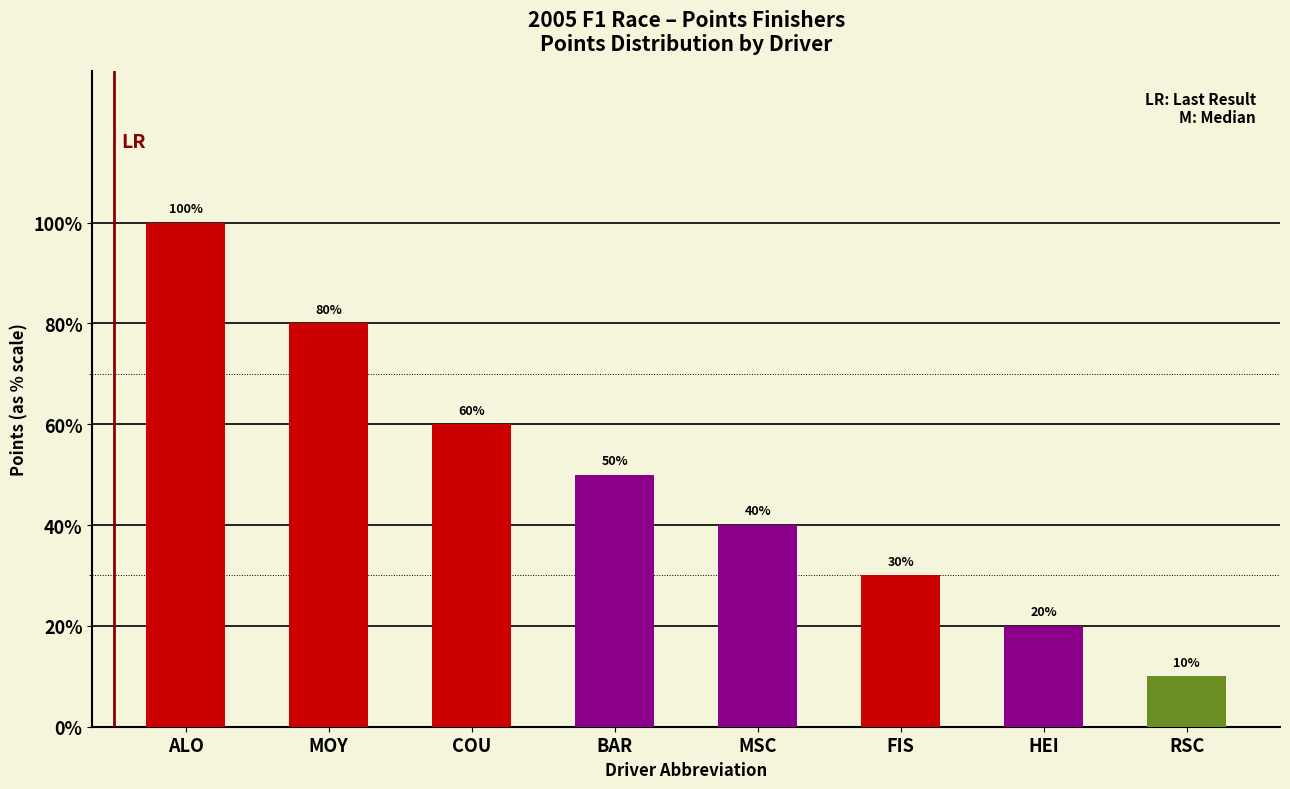

Does the chart contain any negative values?

No